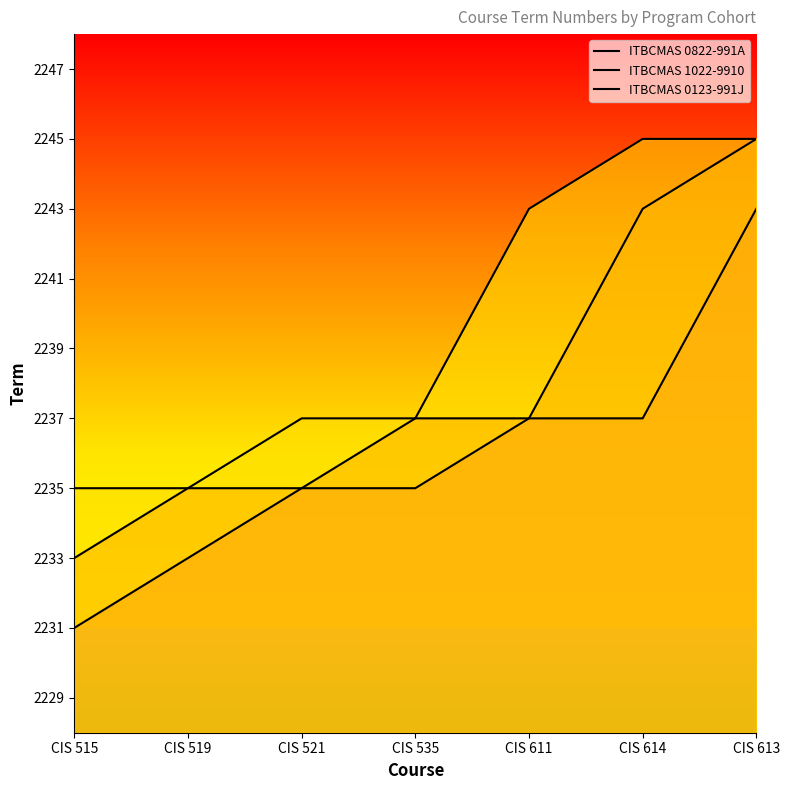

At which category is the sum across all series the highest?

CIS 613